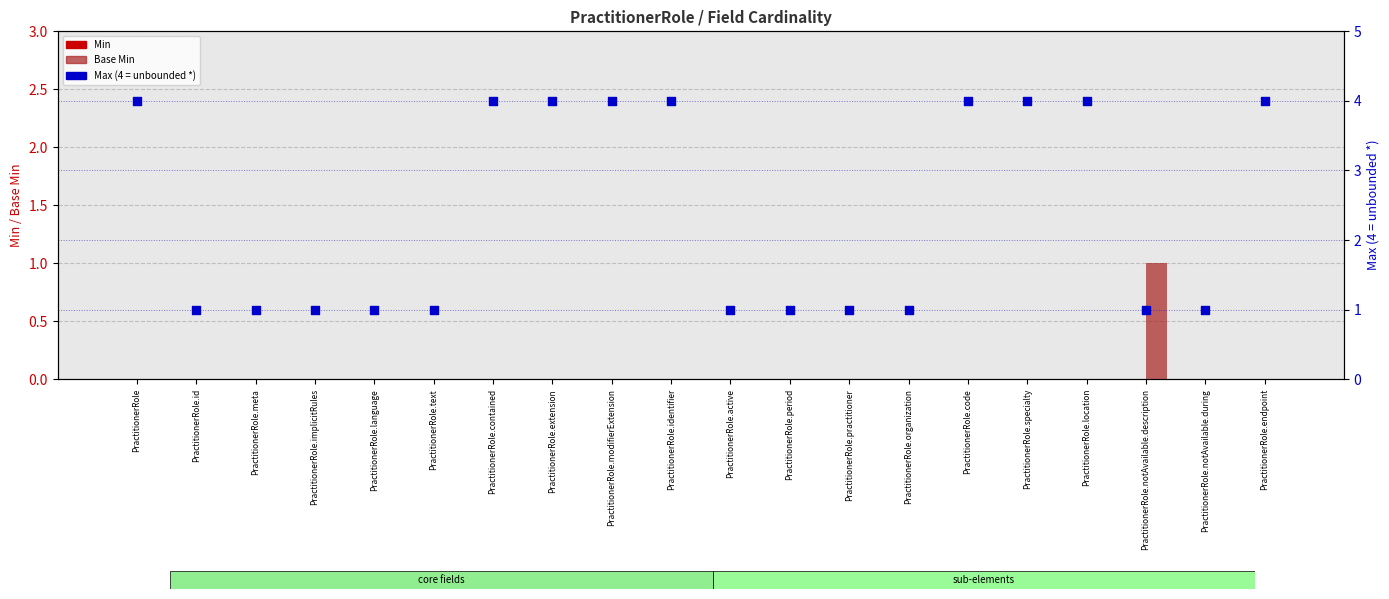

Is the value of Min at PractitionerRole.specialty greater than the value of Max (capped) at PractitionerRole.text?

No